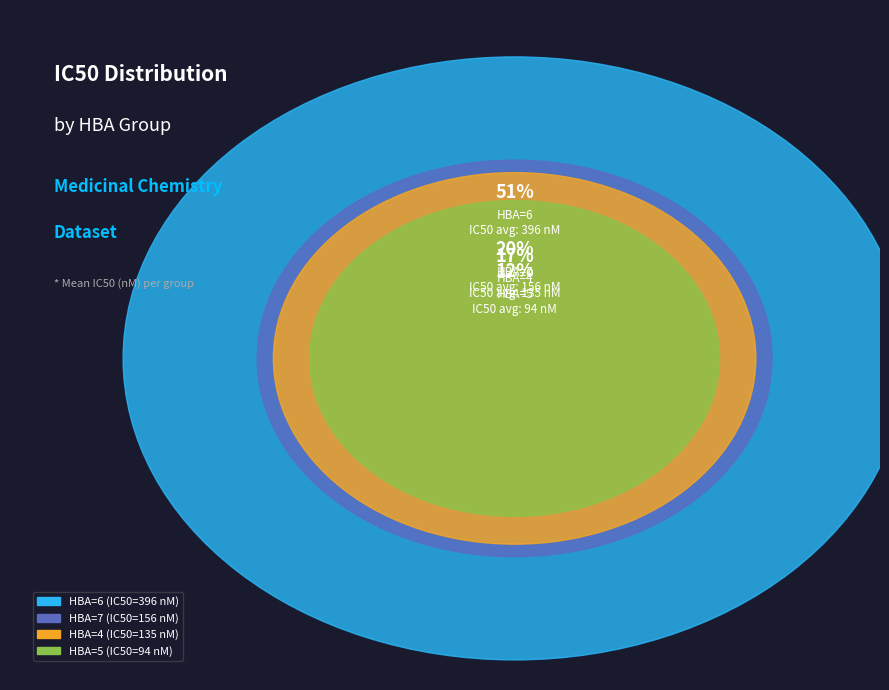

How many segments does this pie chart have?

4